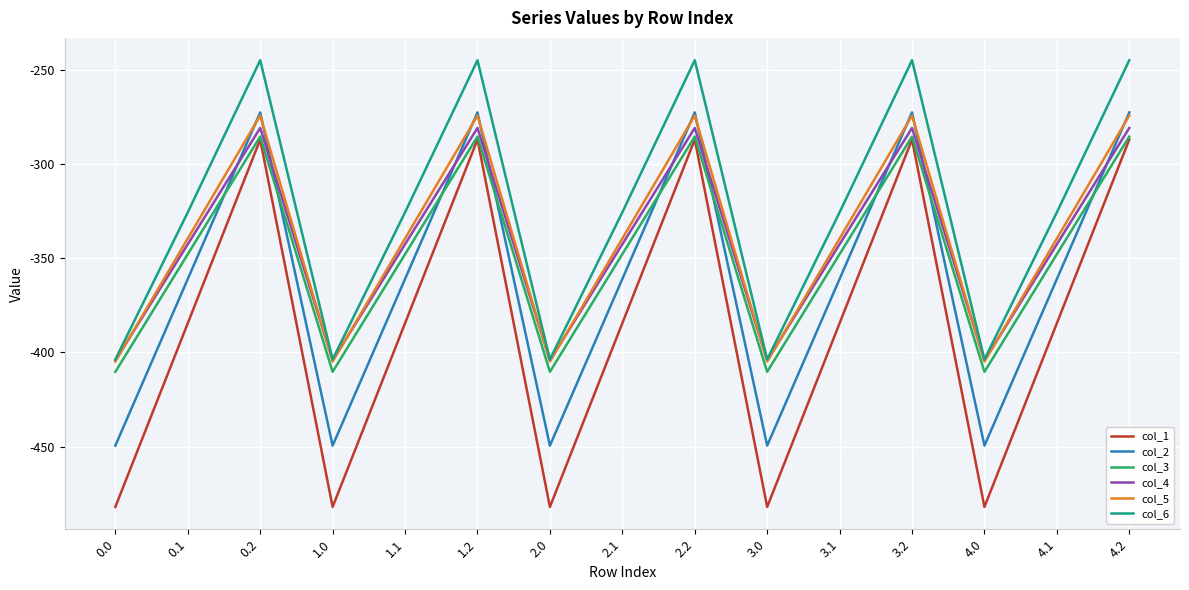

Is the value of col_2 at 0.0 greater than the value of col_5 at 2.2?

No